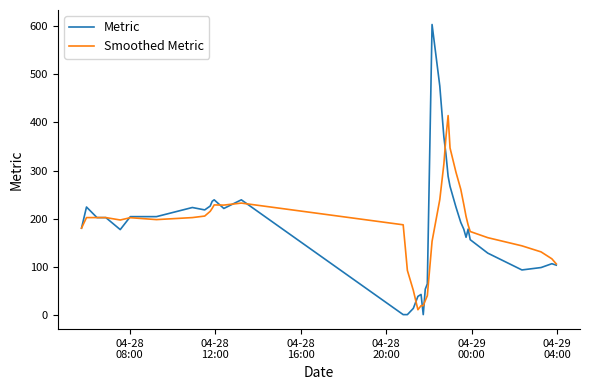

List the series in order of their peak value, lowest first.

Smoothed Metric, Metric